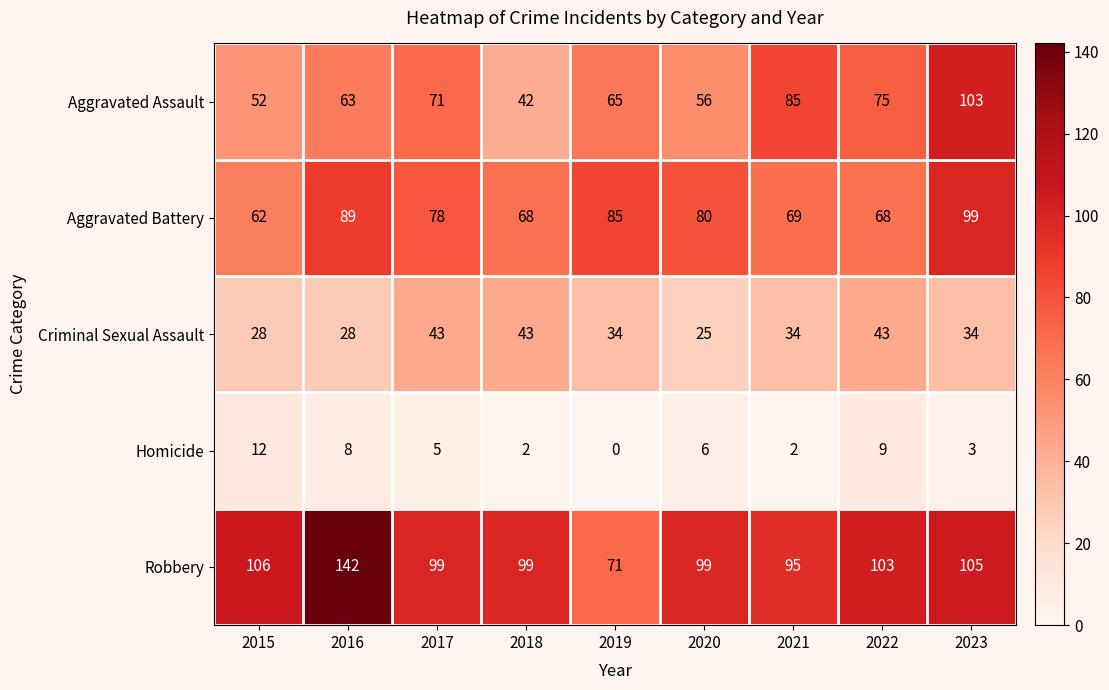

At which category does the chart reach its minimum across all series?

2019